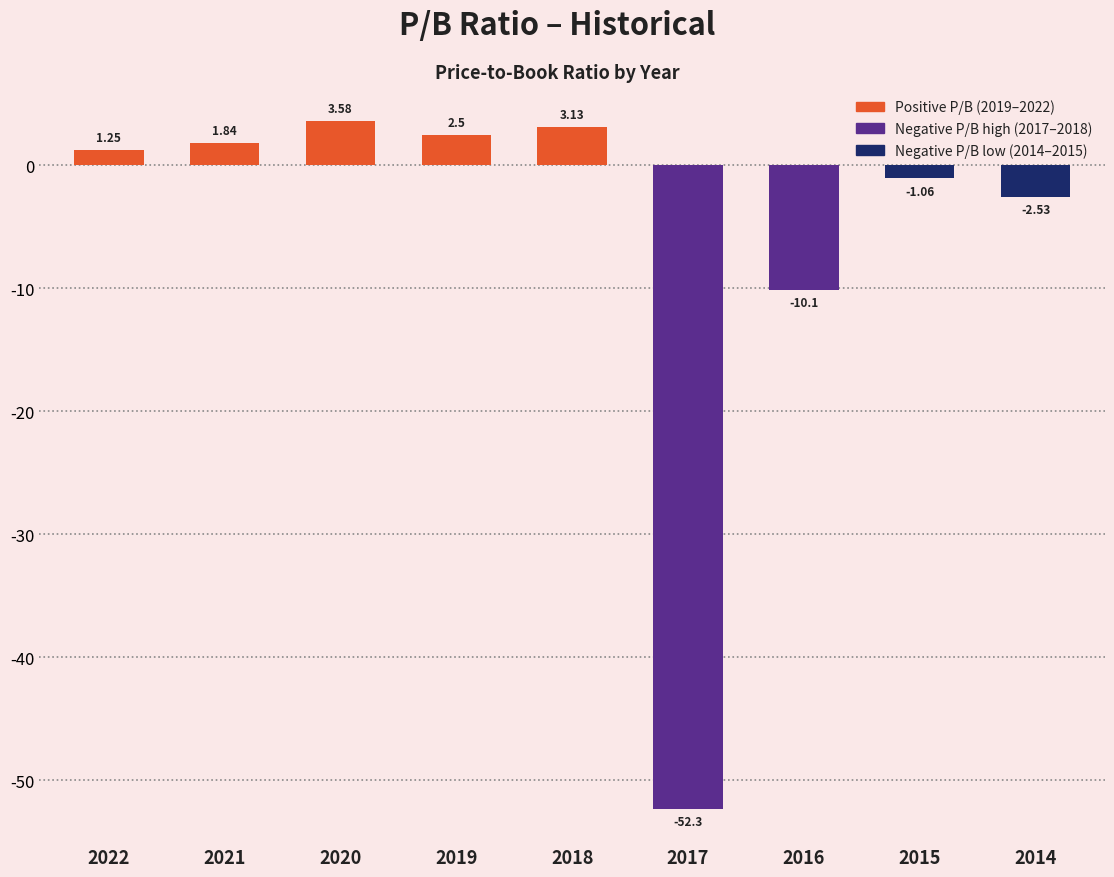

What is the difference between the second highest and minimum values?

55.4